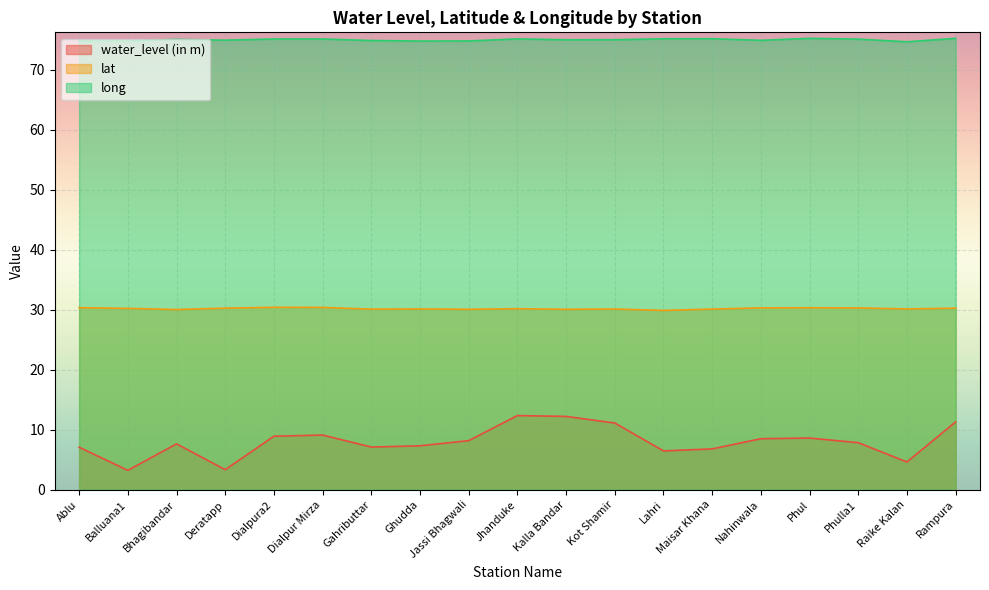

What is the total value across all series at Bhagibandar?

112.7